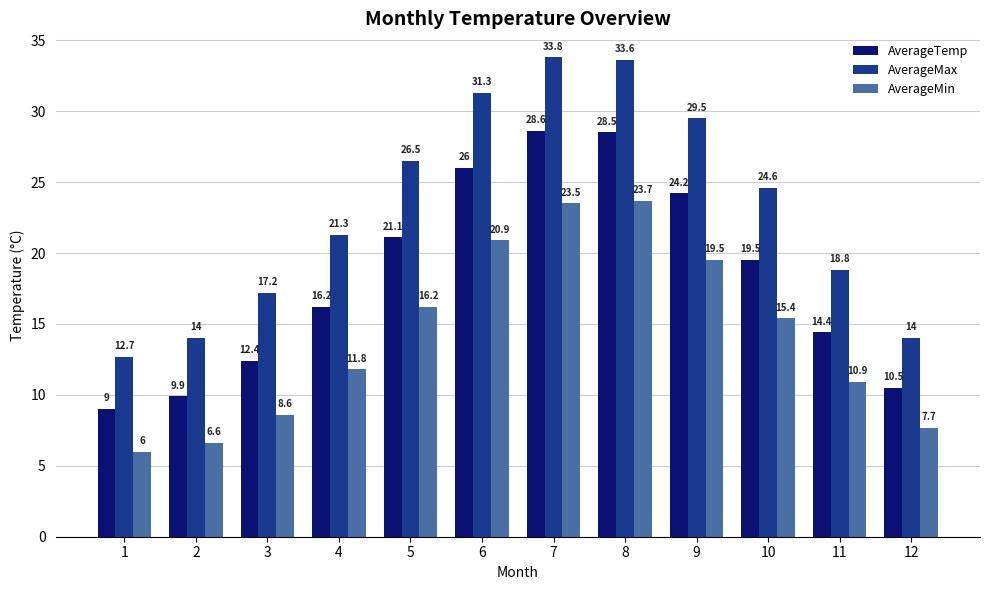

At how many categories does at least one series exceed 26?

5